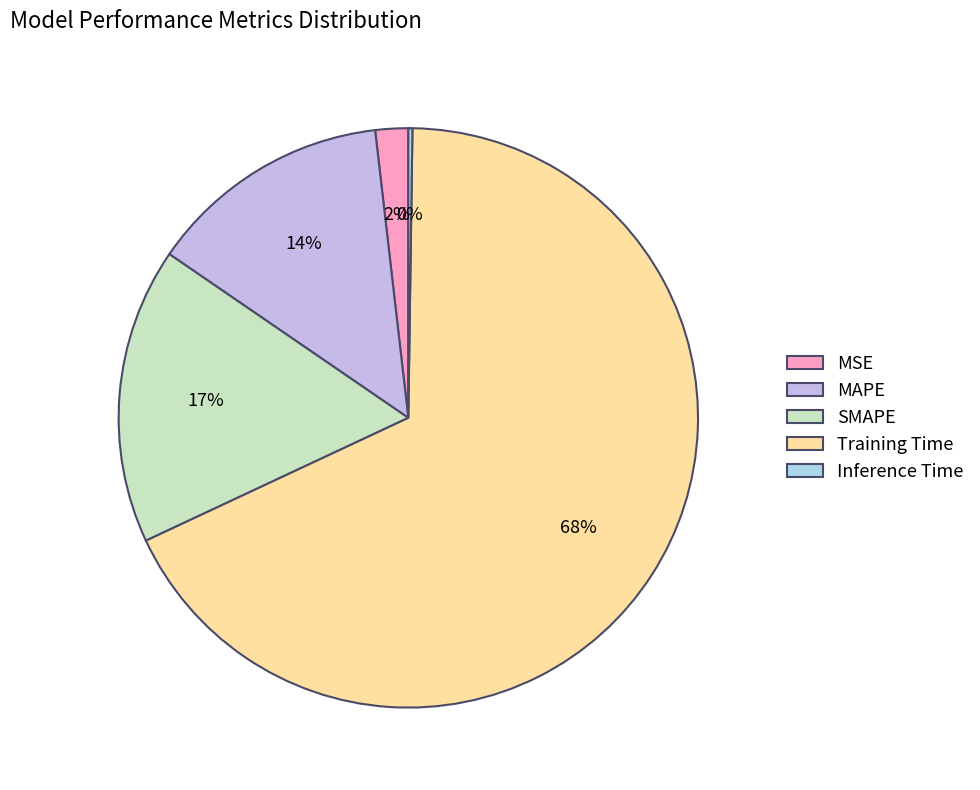

To the nearest percent, what is the difference between the MSE and SMAPE slice percentages?

15%